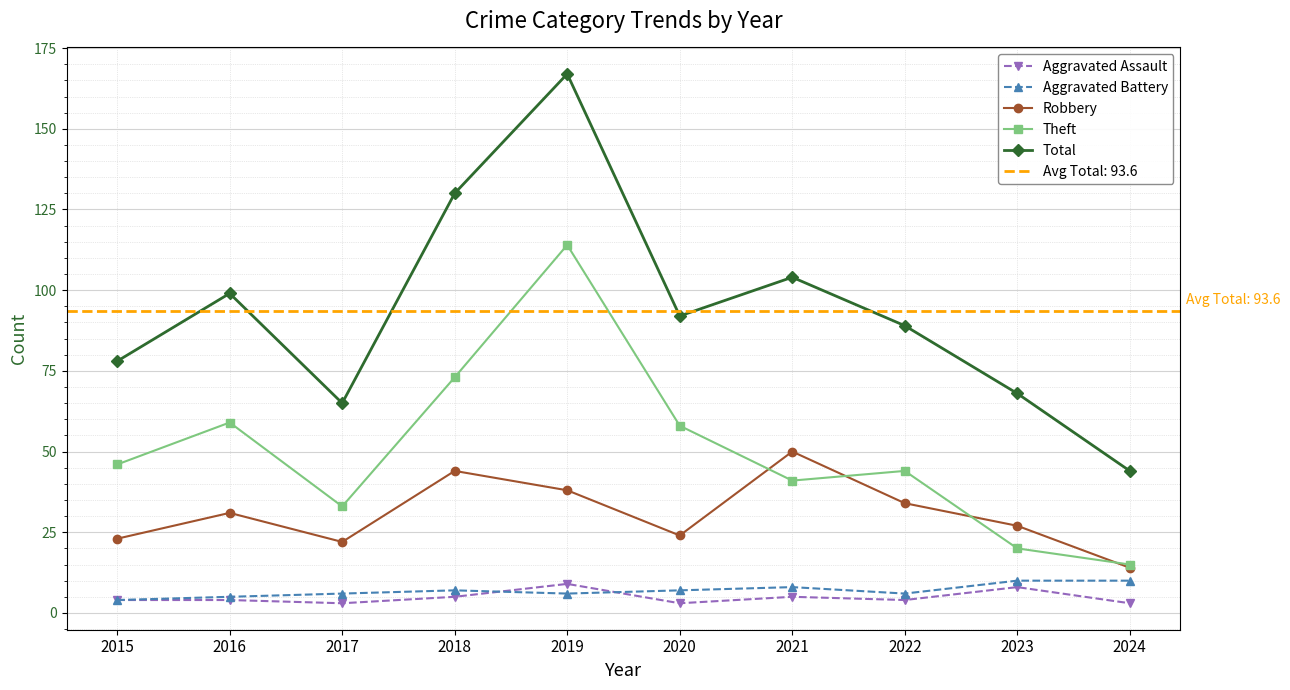

Does the chart display data point markers on the line(s)?

Yes